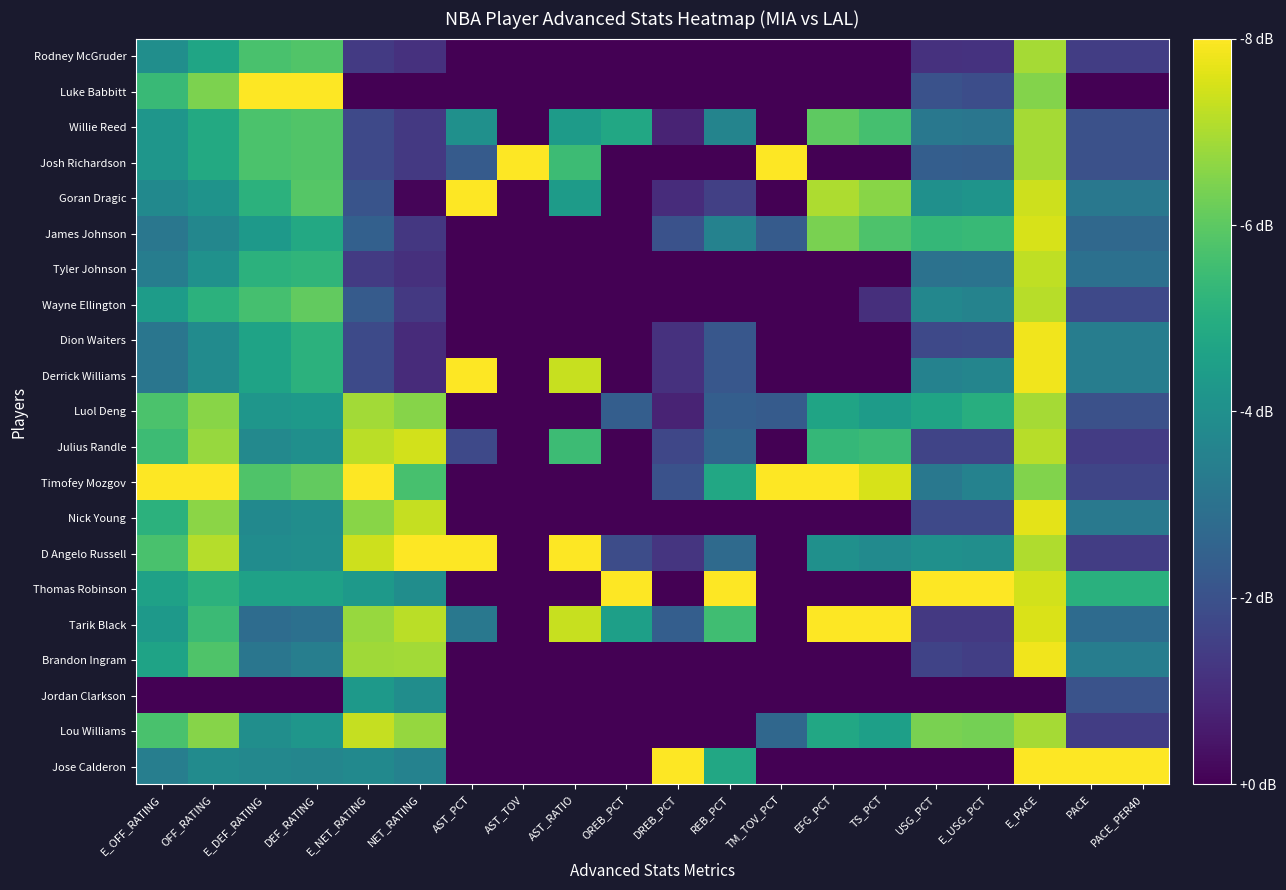

How many series are shown in this chart?

21